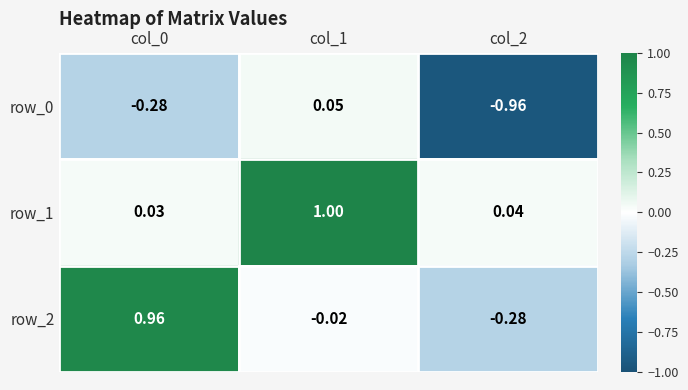

Rank the series at col_2 from highest to lowest value.

row_1, row_2, row_0